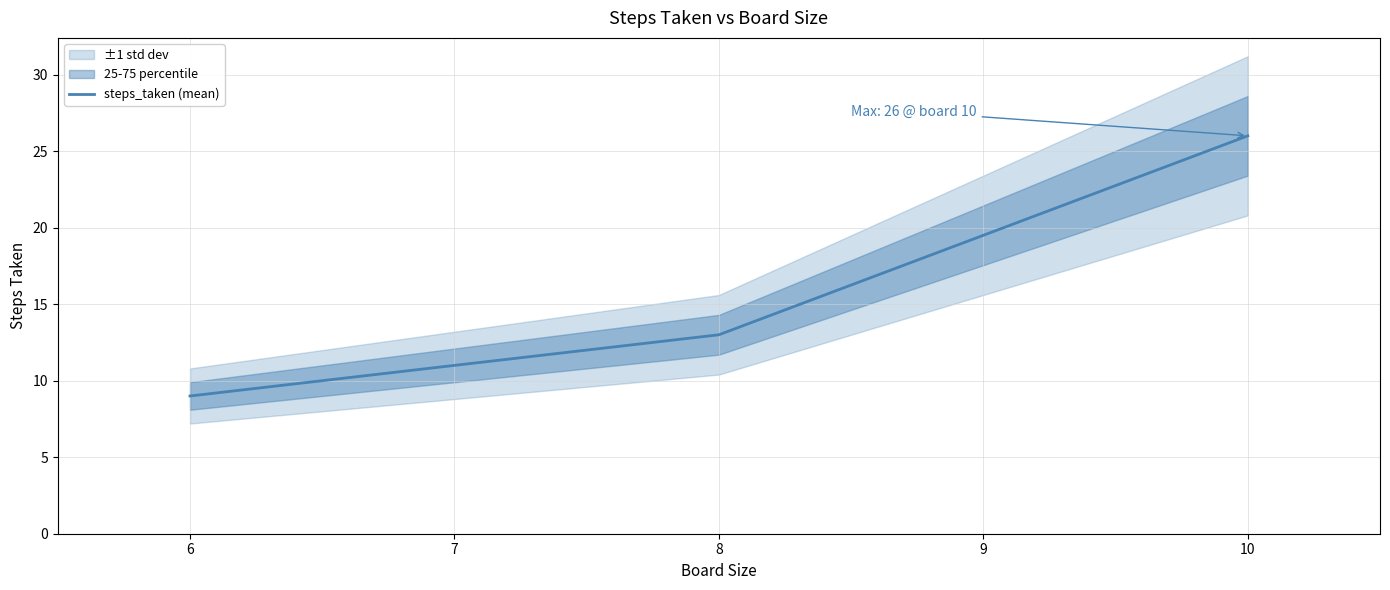

What is the highest value of the steps_taken (mean) series?

26